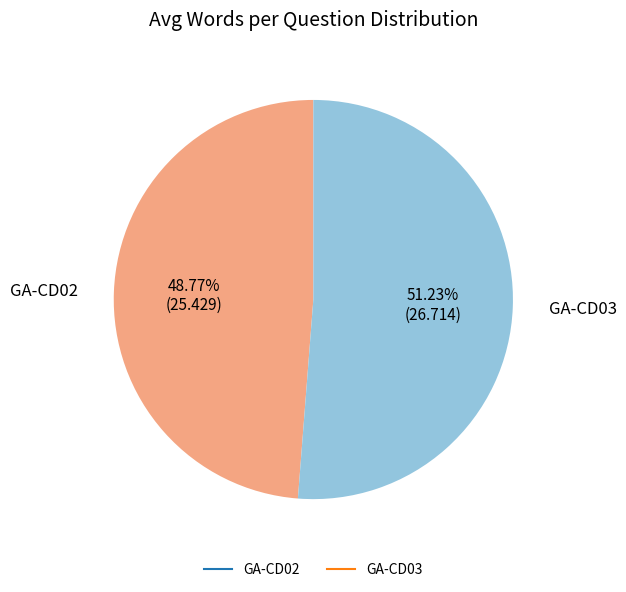

Does any single category account for the majority?

Yes